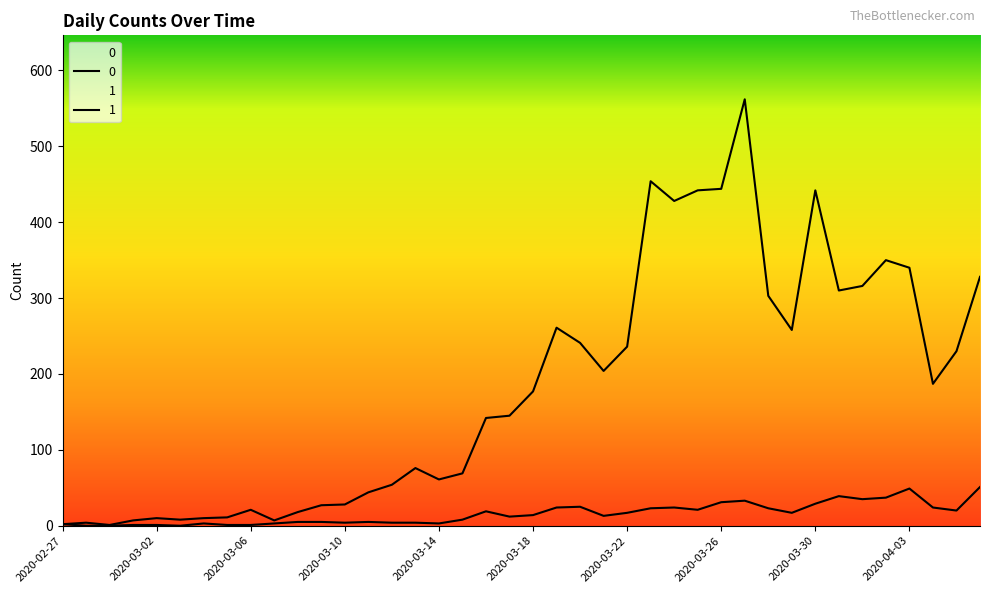

Where is the first local maximum for 0?

2020-02-28